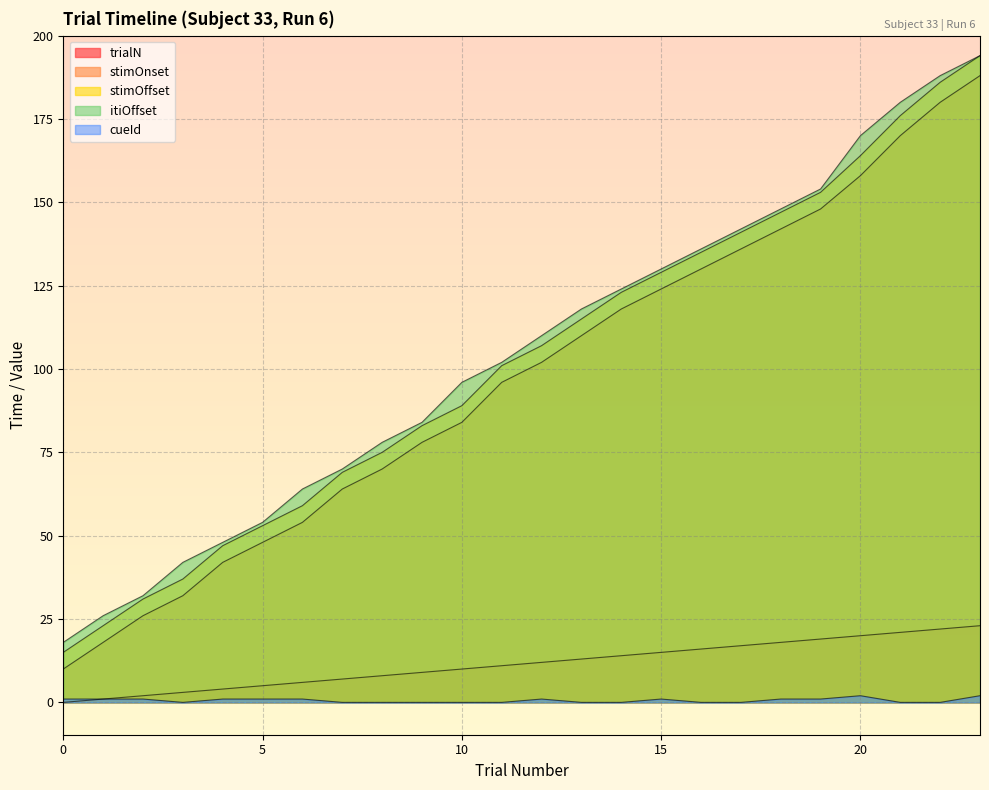

How many values in cueId are above zero?

12